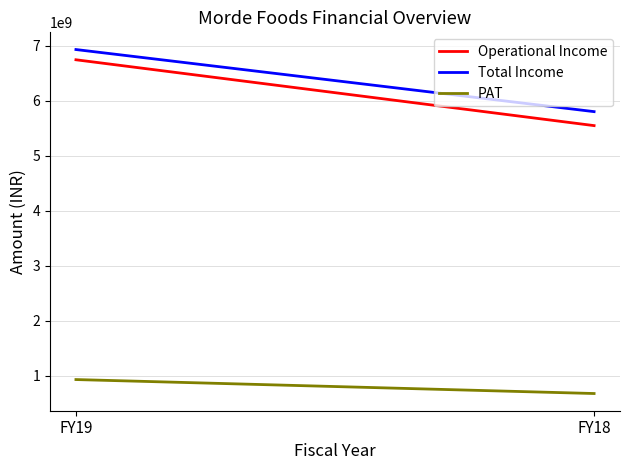

Reading left to right, transcribe all the data shown in this chart.

Operational Income: FY19=6747471454	FY18=5550004435
Total Income: FY19=6933617998	FY18=5804230128
PAT: FY19=931898896	FY18=677903548